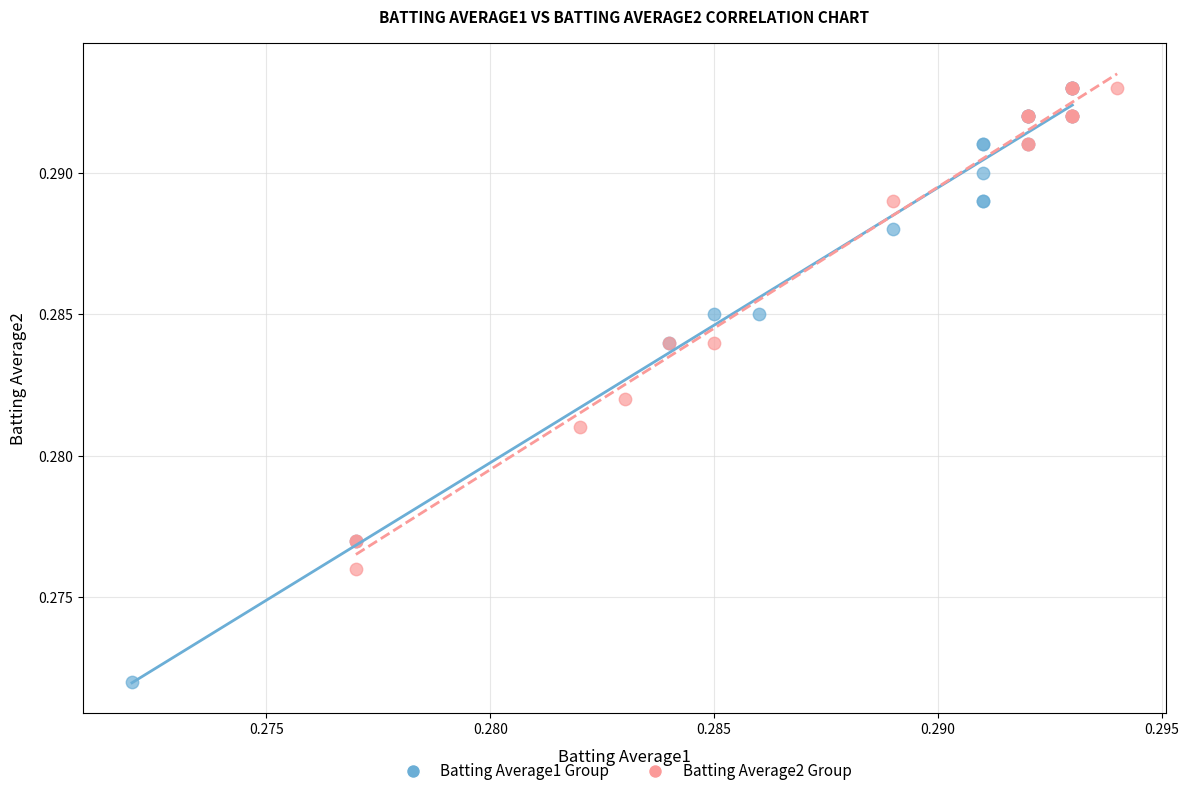

Which series has the largest Y range (max minus min)?

Batting Average1 Group